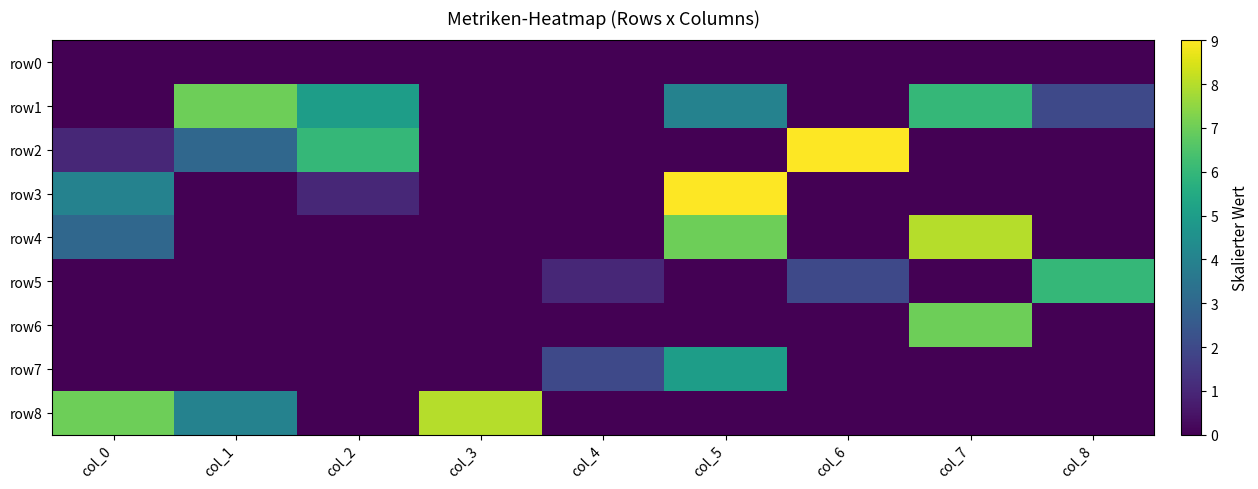

How many categories are shown in the chart?

9